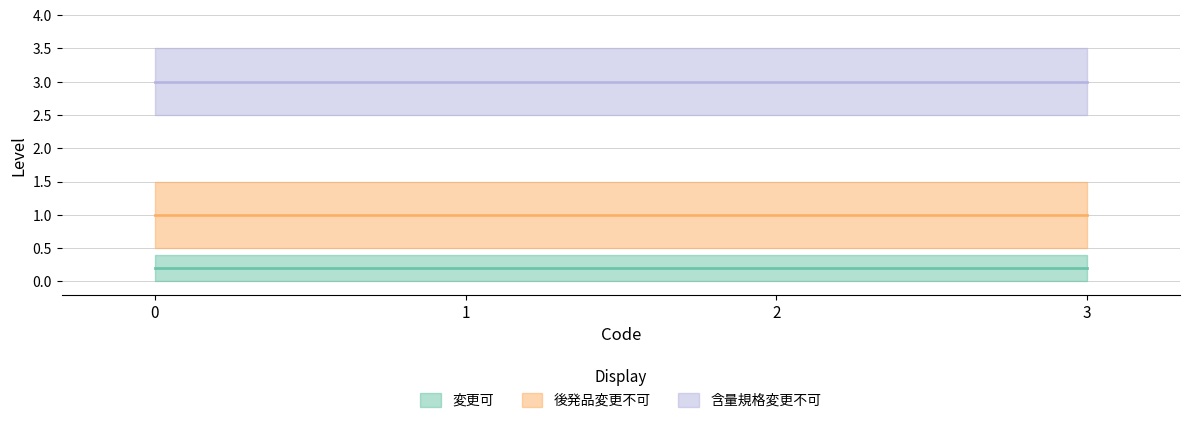

The 後発品変更不可 series shows 1 at 1. True or false?

True